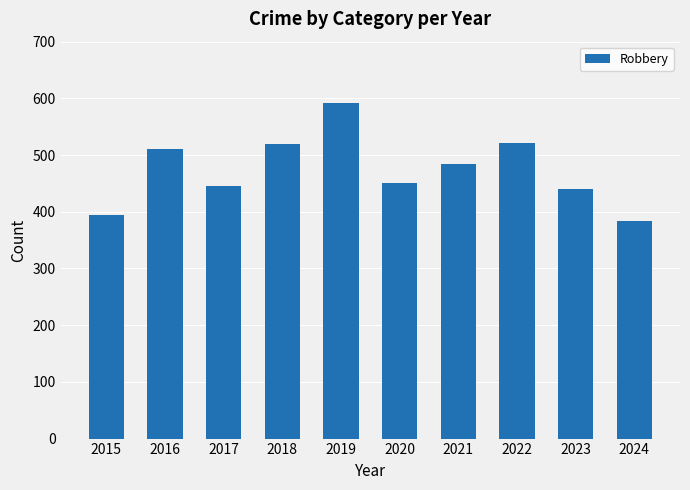

What is the ratio of the value at 2018 to the value at 2024?

1.4